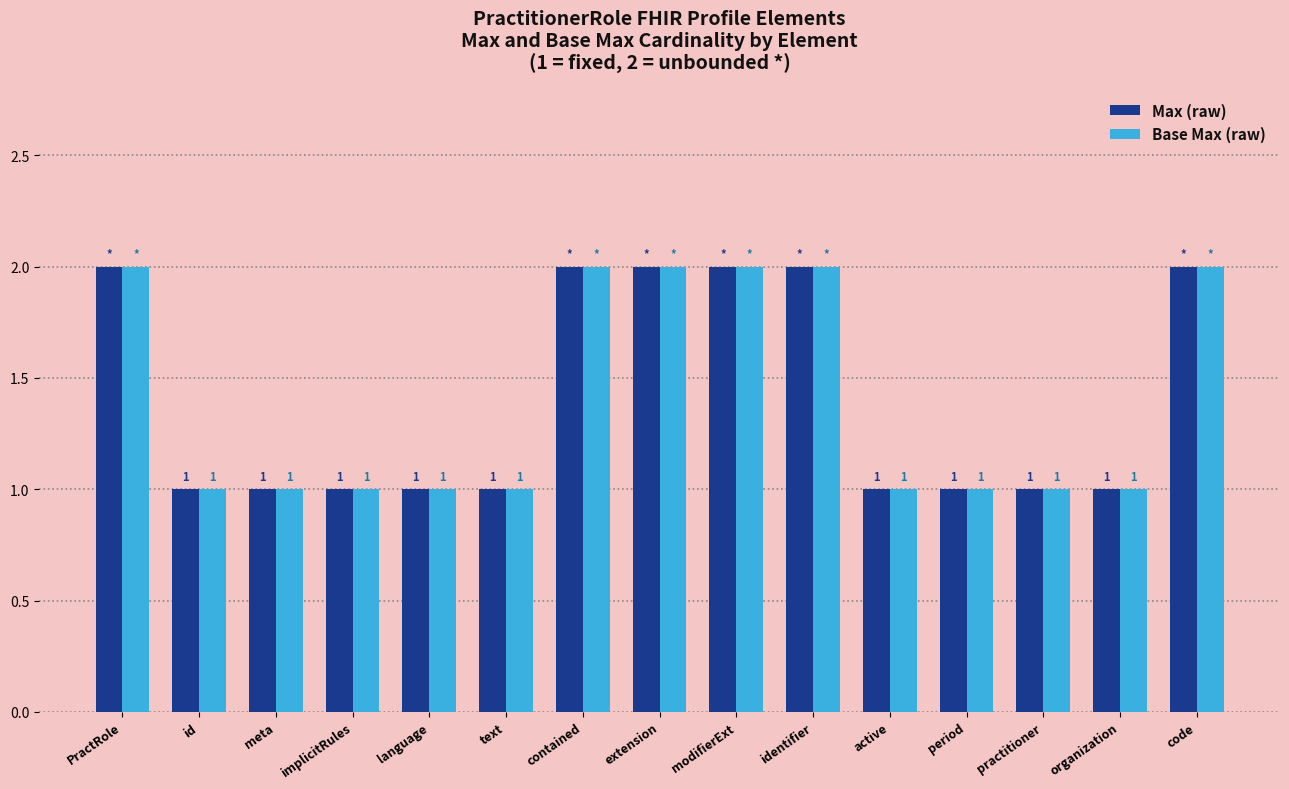

How many bars are there in total?

30